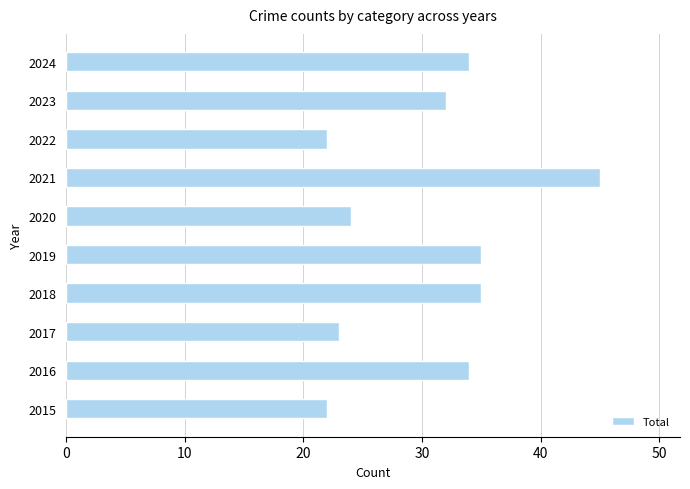

What is the difference between the maximum and second lowest values?

23